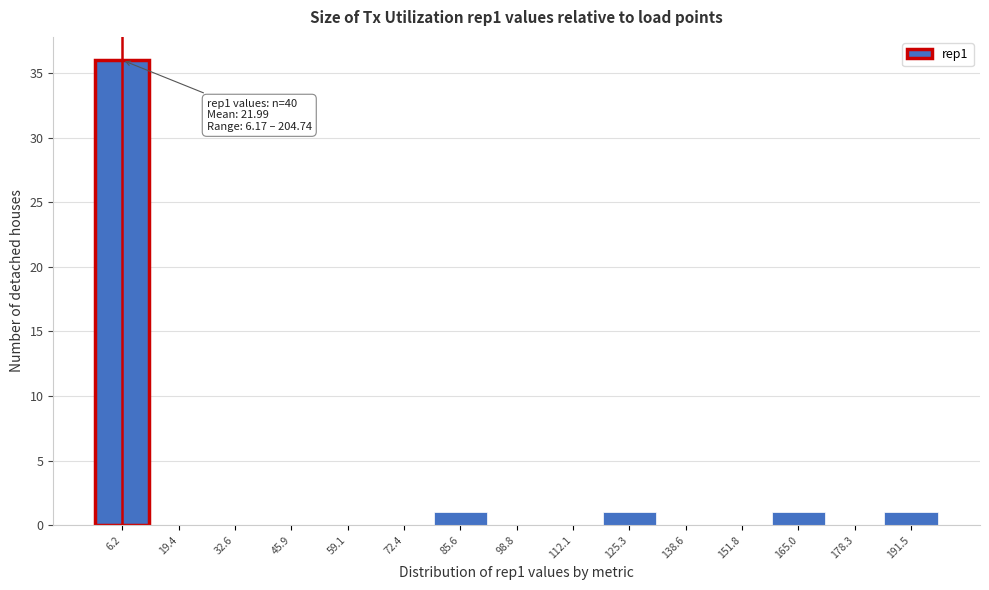

Reading left to right, list all the values displayed in this chart.

6.2=36	19.4=0	32.6=0	45.9=0	59.1=0	72.4=0	85.6=1	98.8=0	112.1=0	125.3=1	138.6=0	151.8=0	165.0=1	178.3=0	191.5=1